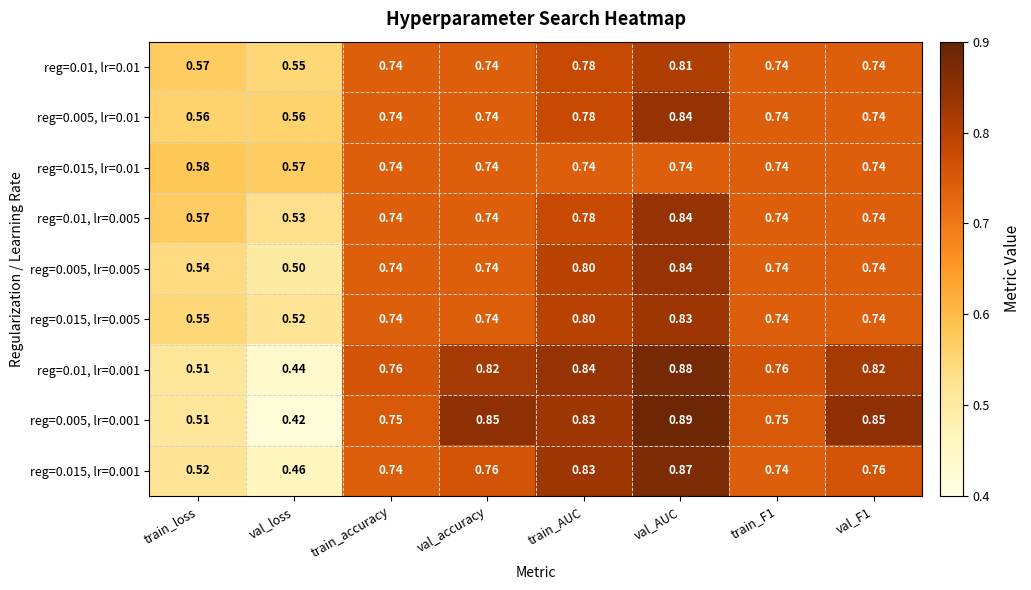

At which category is the sum across all series the highest?

val_AUC